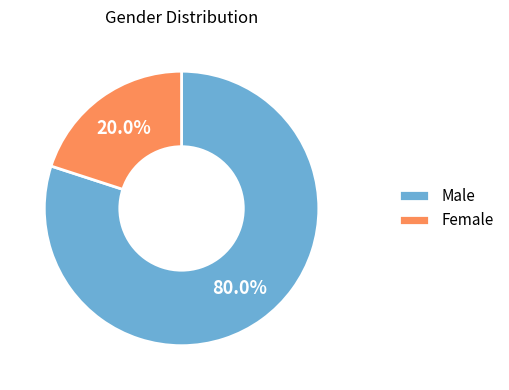

Which has a higher value, Male or Female?

Male